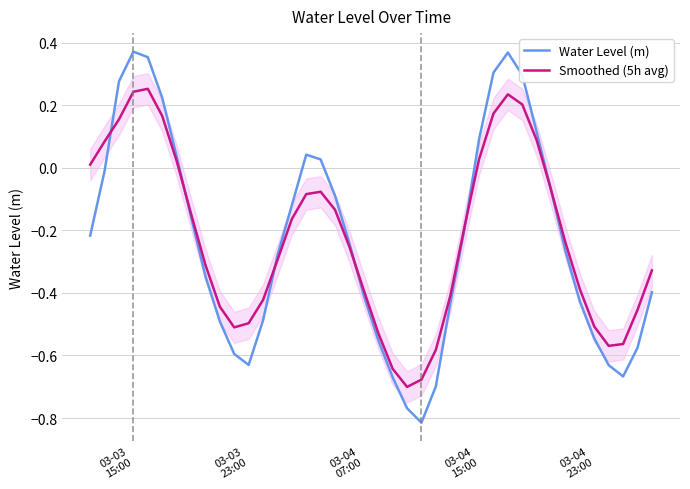

True or false: Water Level (m) has more than 1 interior local peaks.

True